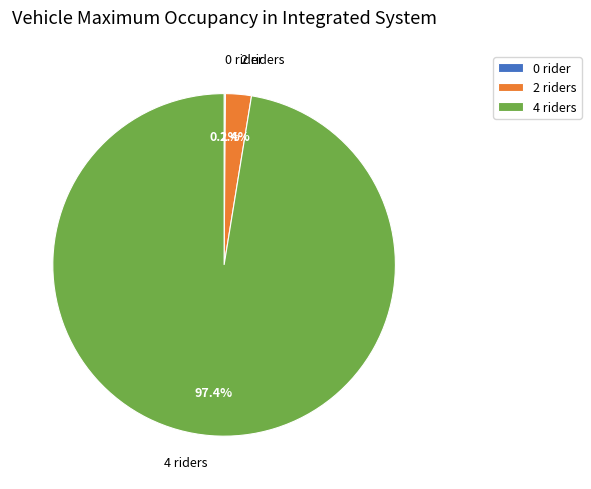

What is the largest slice in the pie chart?

4 riders